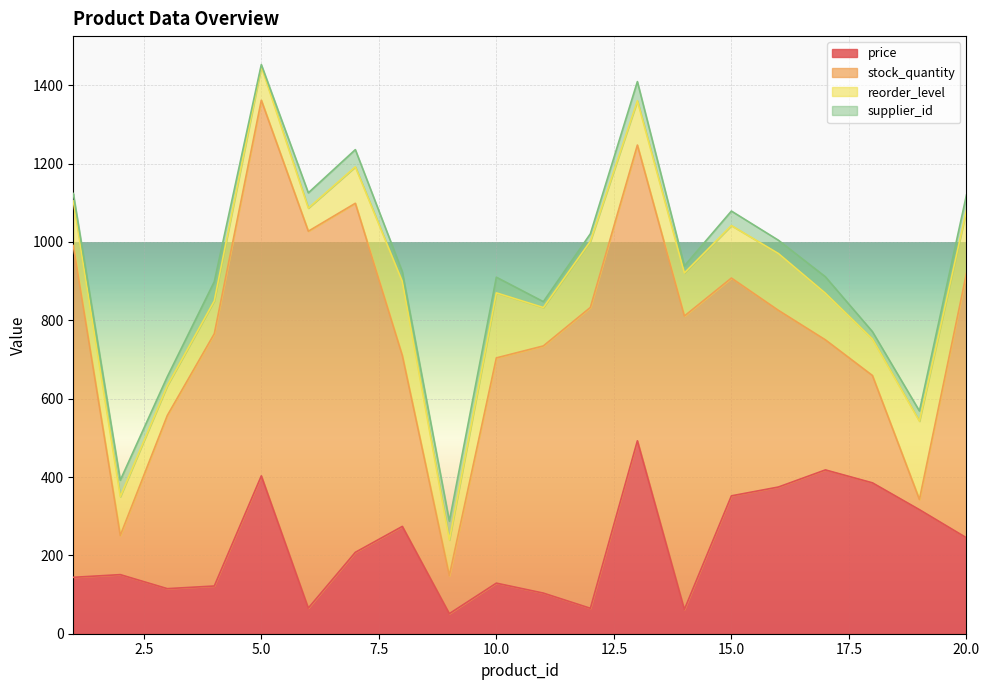

True or false: price has a value of 115.0 at 3.

True